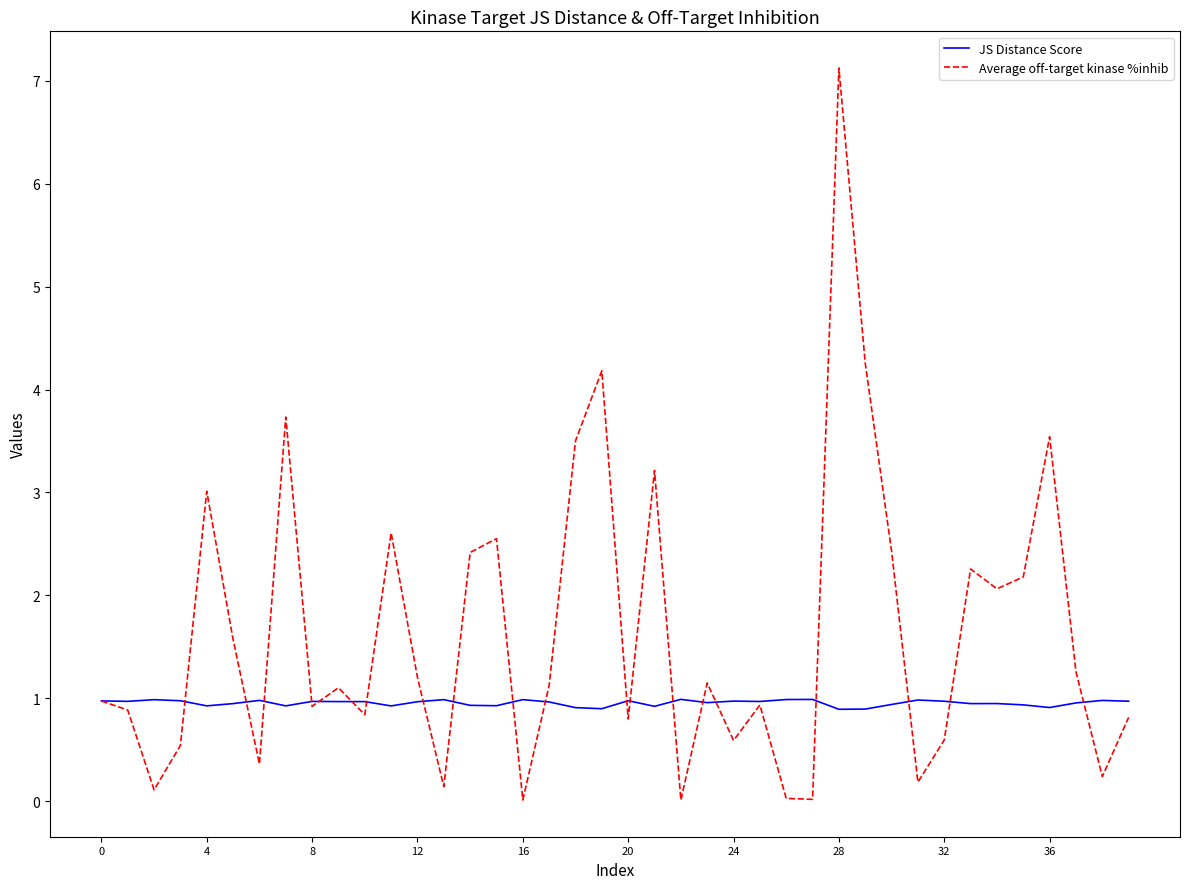

What is the lowest value of the JS Distance Score series?

0.9